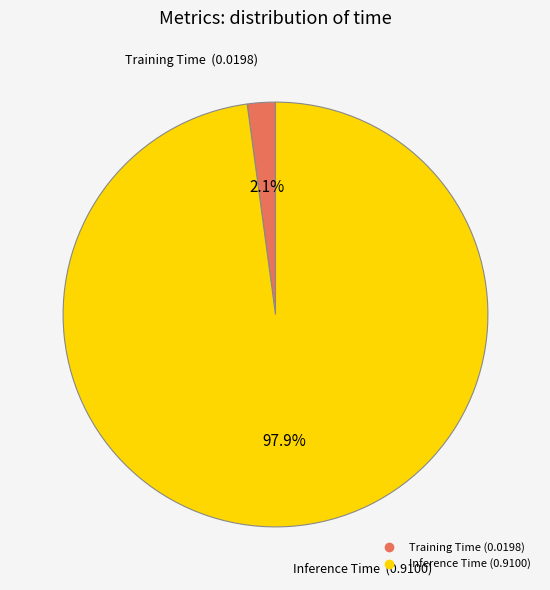

To the nearest percent, what is the difference between the largest and smallest slice percentages?

96%